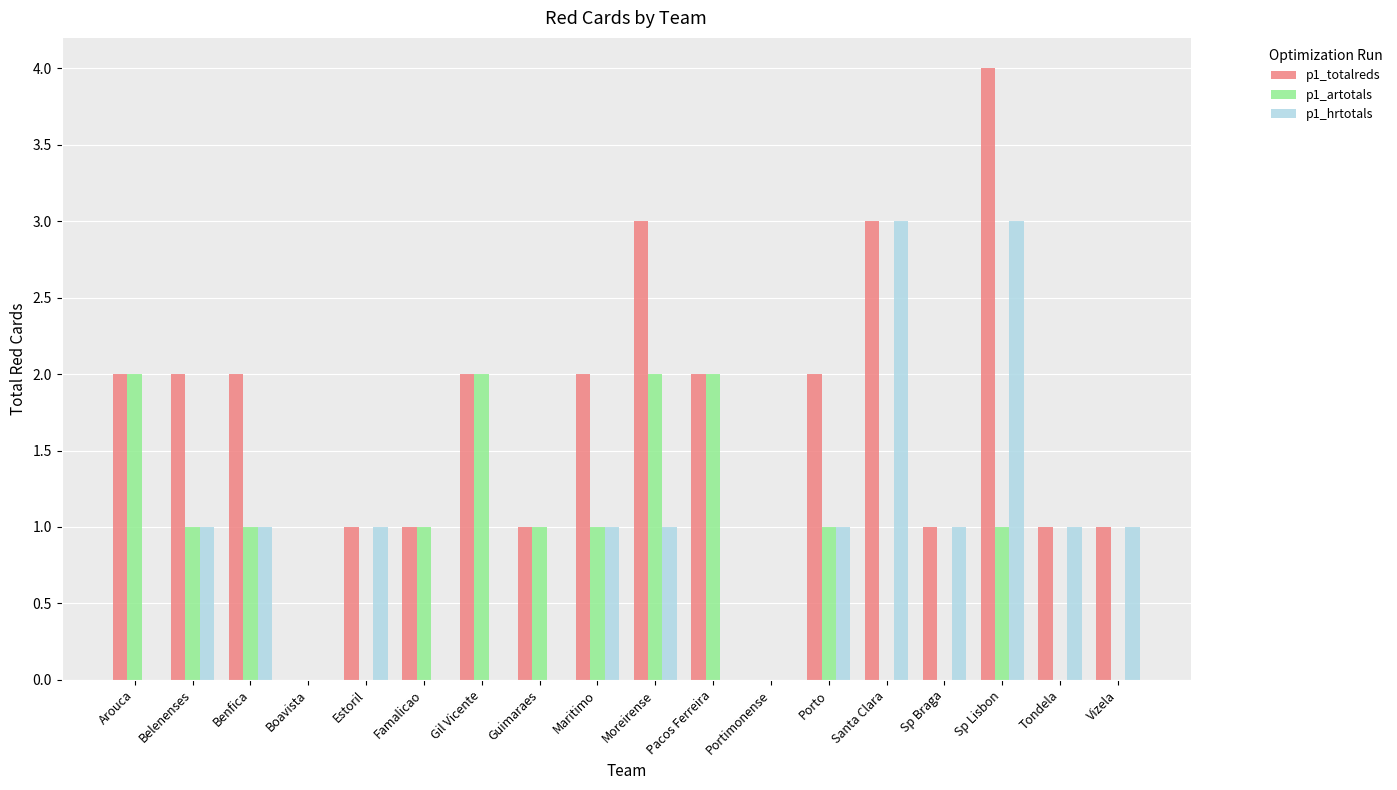

Which series has the largest total across all categories?

p1_totalreds